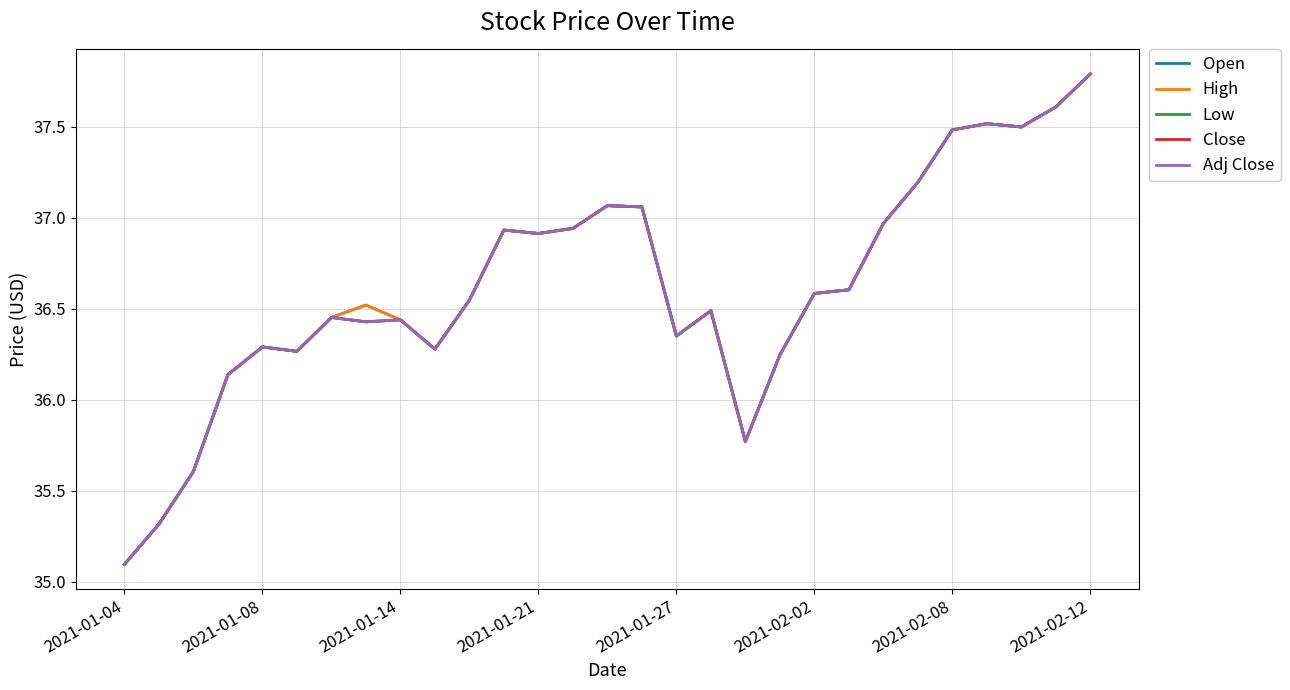

Does the chart display data point markers on the line(s)?

No